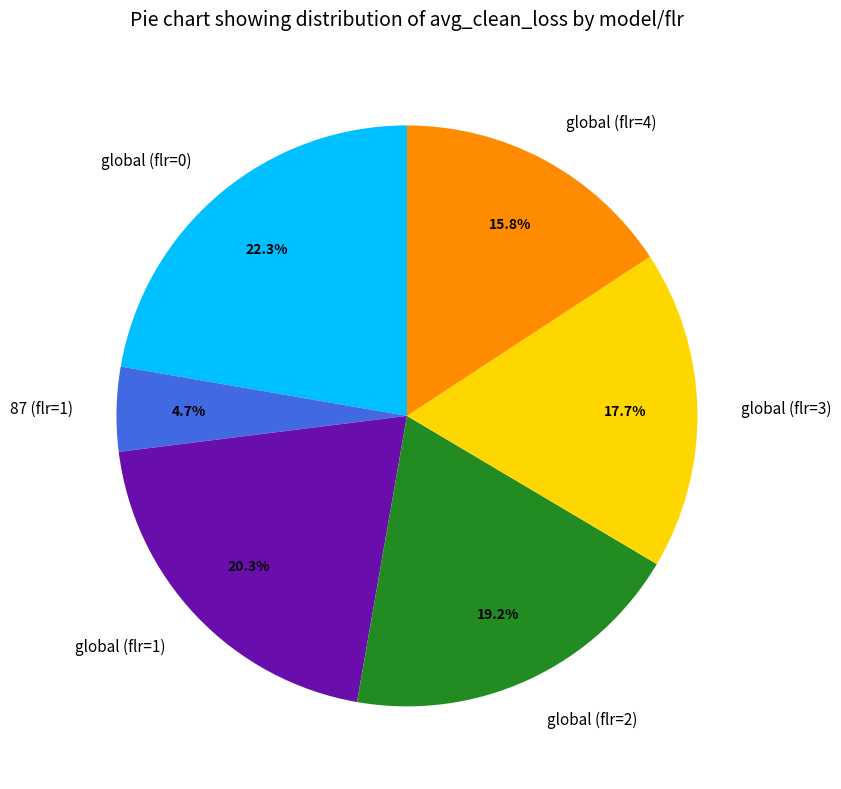

Which category has the biggest portion of the pie?

global (flr=0)